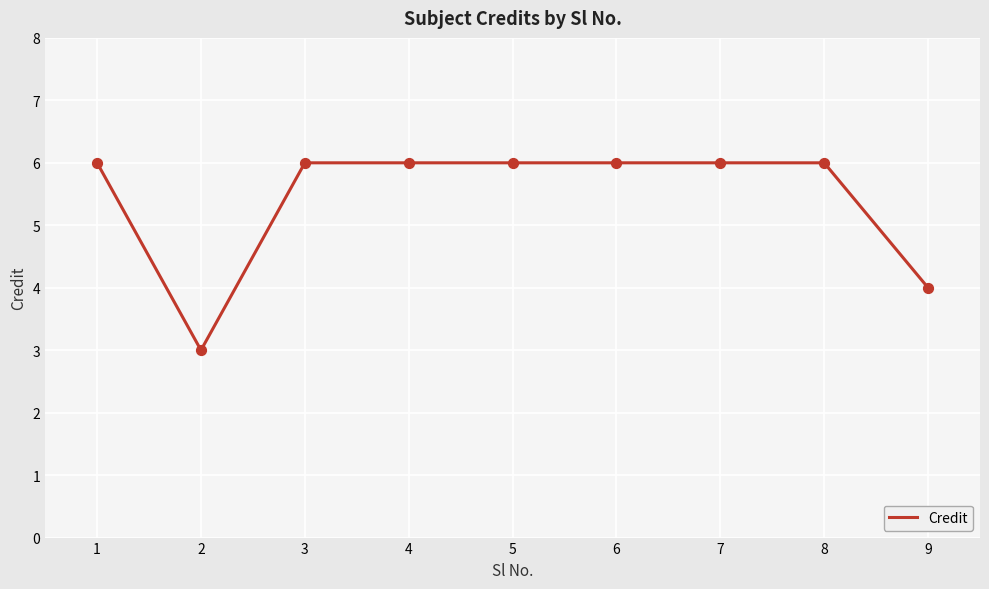

Between 7 and 2, which is larger?

7